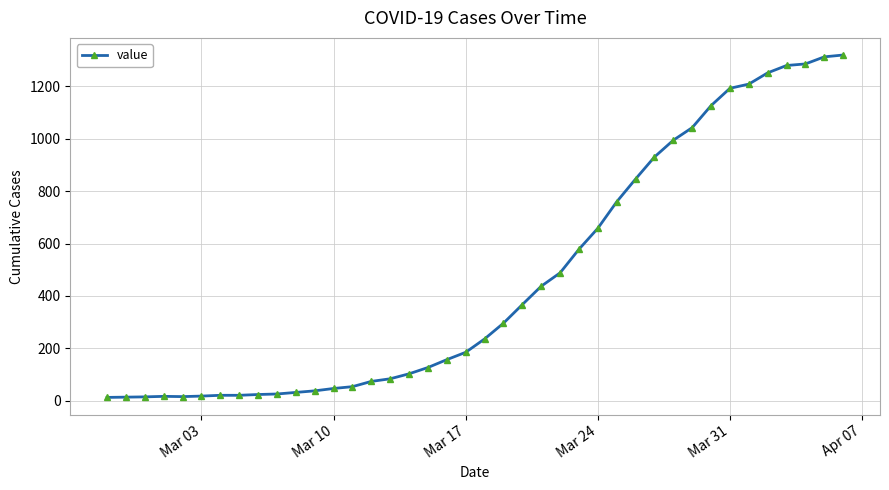

What is the maximum value shown in the chart?

1319